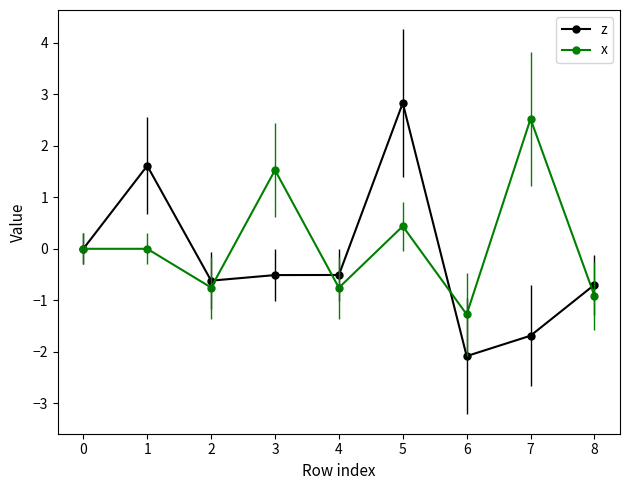

Rank the series by their average value, from lowest to highest.

z, x